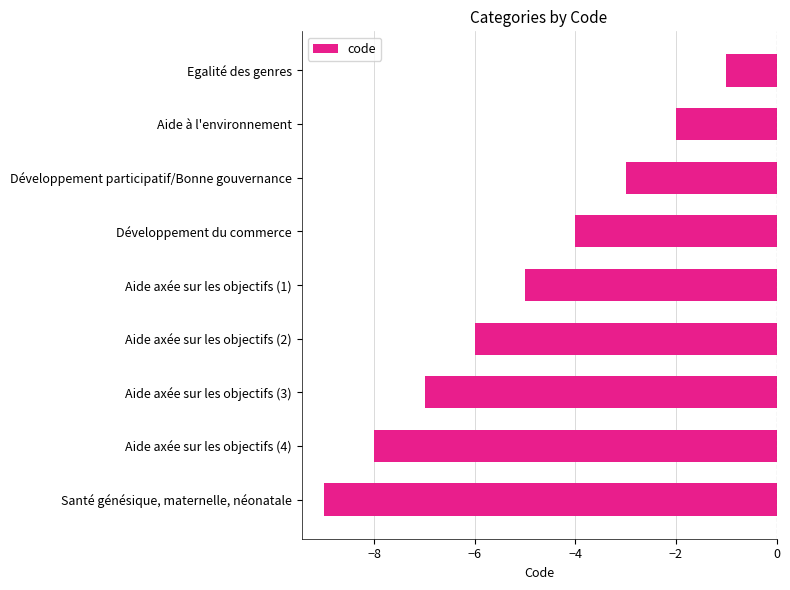

Reading bottom to top, list all the values displayed in this chart.

Santé génésique, maternelle, néonatale=-9	Aide axée sur les objectifs (4)=-8	Aide axée sur les objectifs (3)=-7	Aide axée sur les objectifs (2)=-6	Aide axée sur les objectifs (1)=-5	Développement du commerce=-4	Développement participatif/Bonne gouvernance=-3	Aide à l'environnement=-2	Egalité des genres=-1